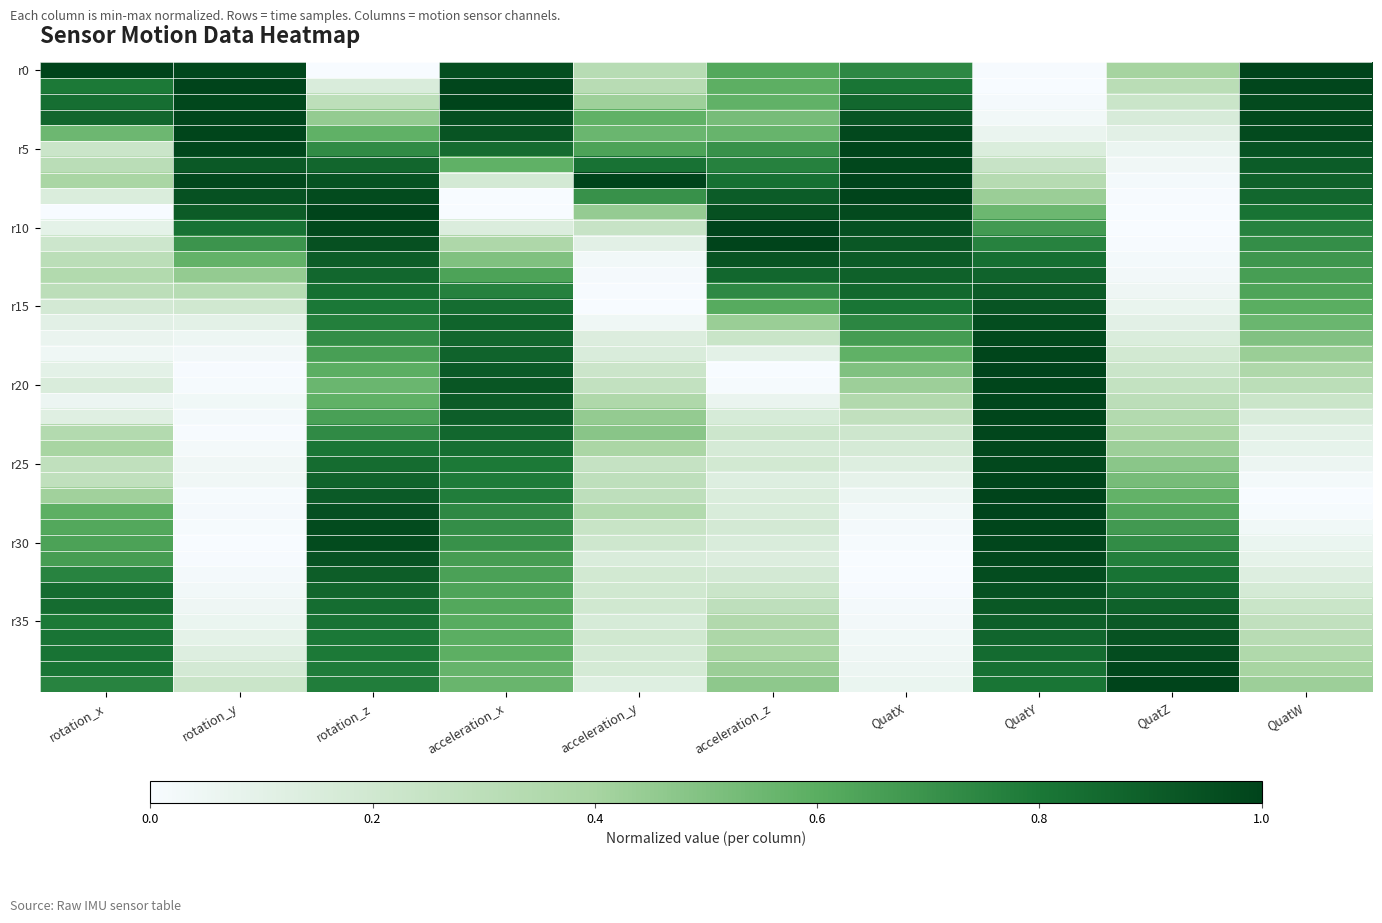

At which category is the sum across all series the highest?

rotation_z